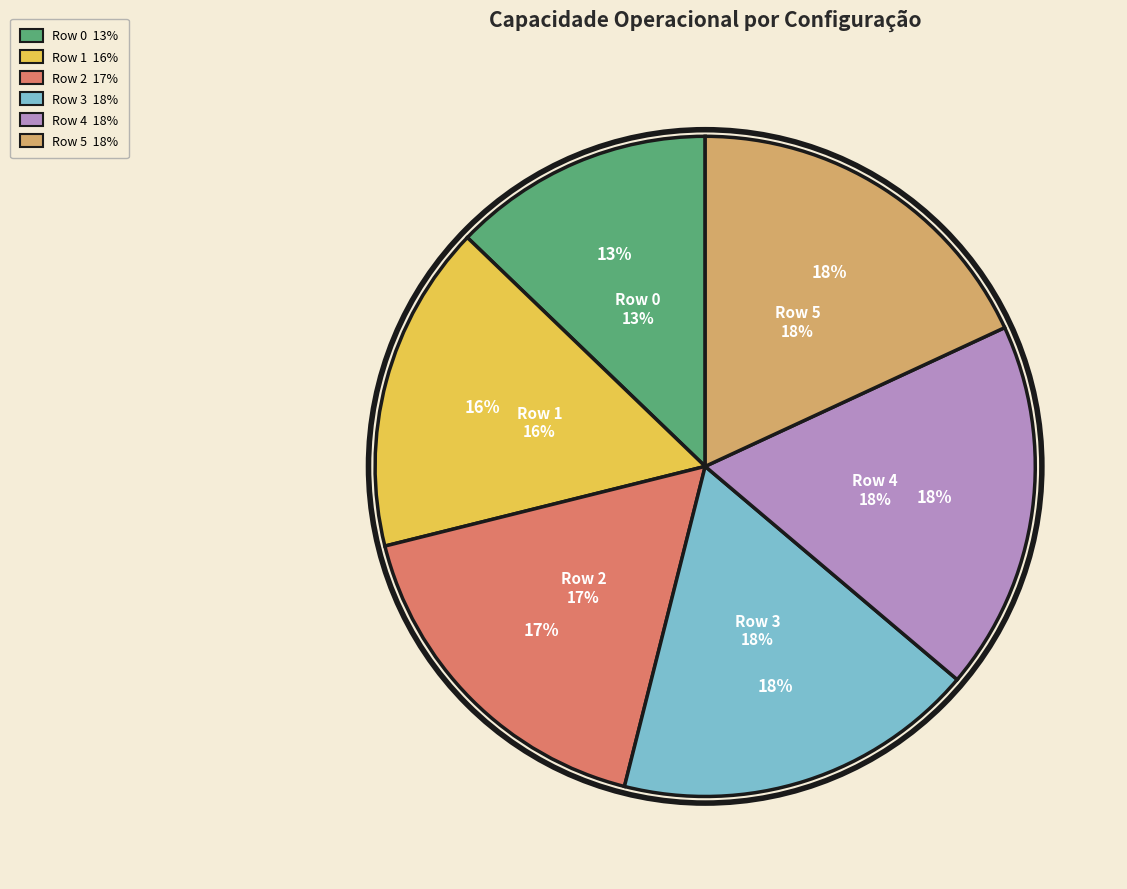

What percentage is the Row 2 slice, to the nearest percent?

17%